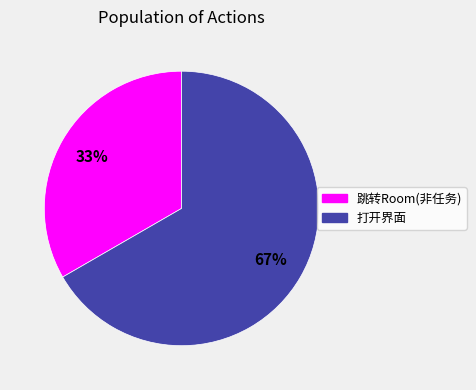

To the nearest percent, what is the combined percentage of 打开界面 and 跳转Room(非任务)?

100%